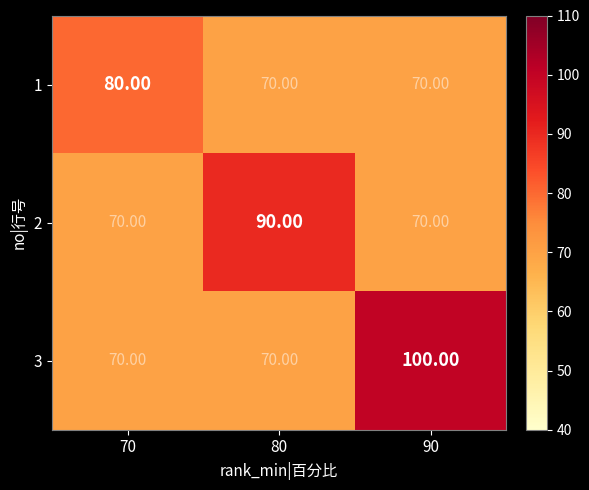

What is the greatest value displayed?

100